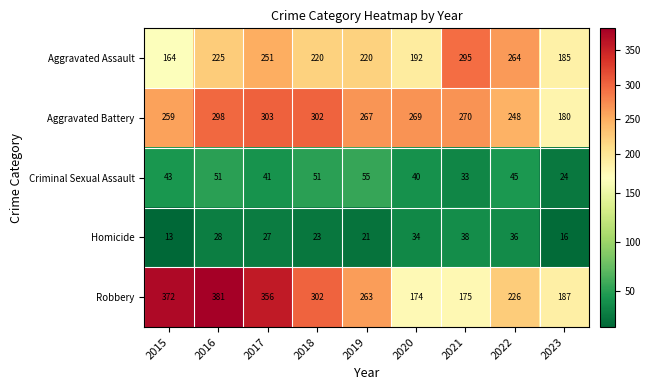

What is the sum of the Aggravated Battery values at 2015 and 2018?

561